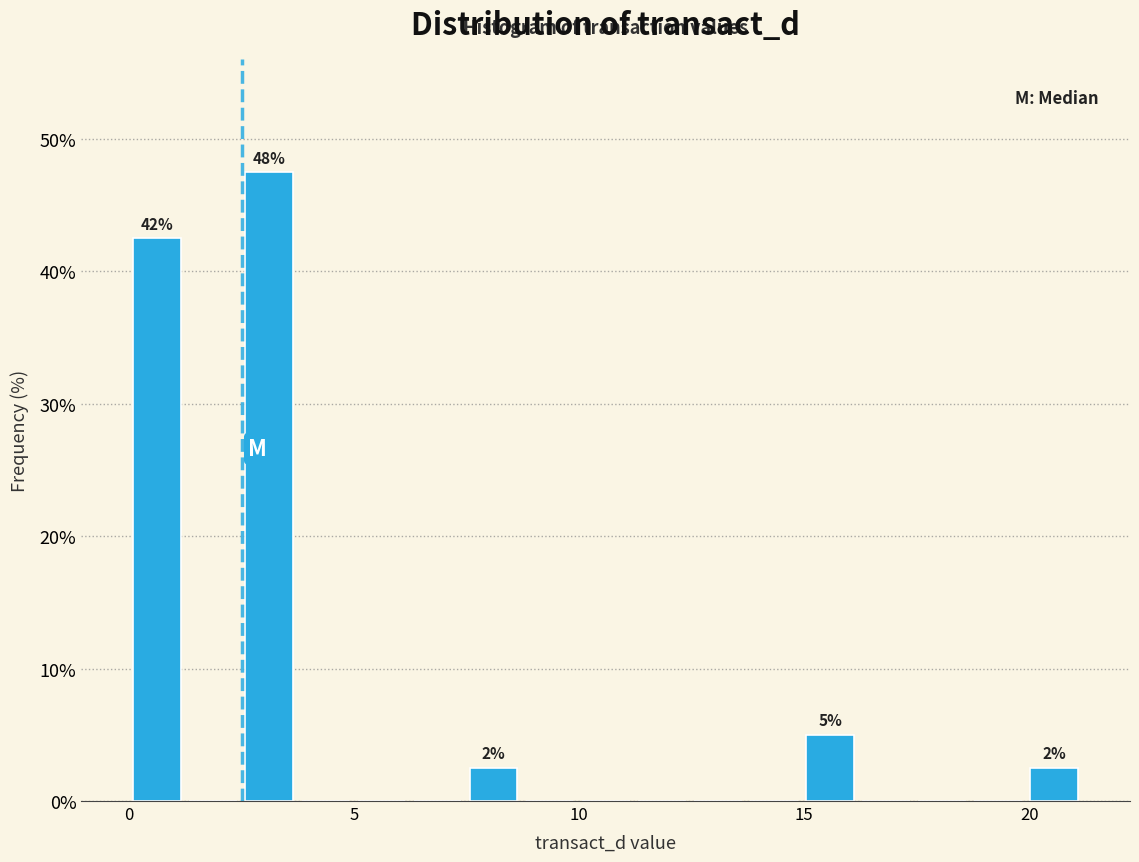

Read against the x-axis, roughly where is the centre of the tallest bar?

3.0